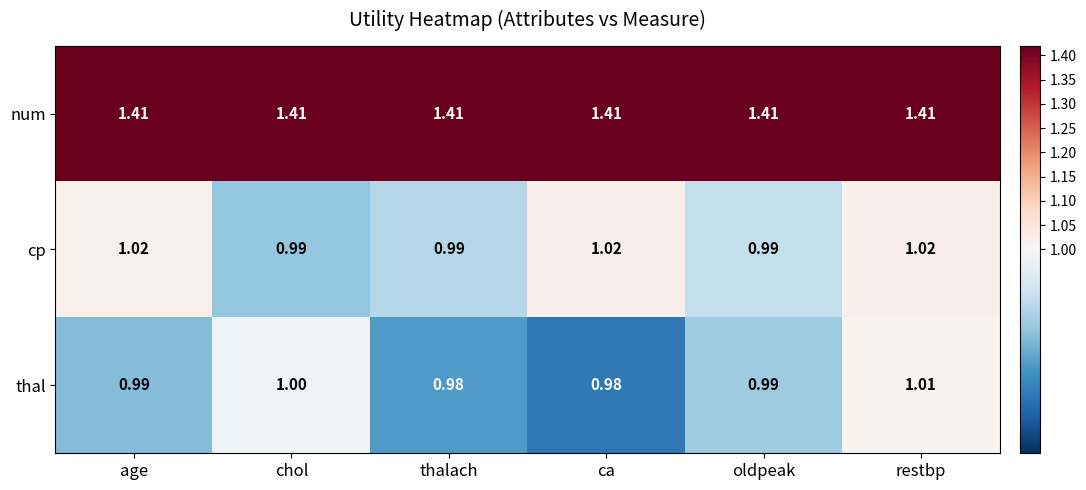

Which series has the largest total across all categories?

num